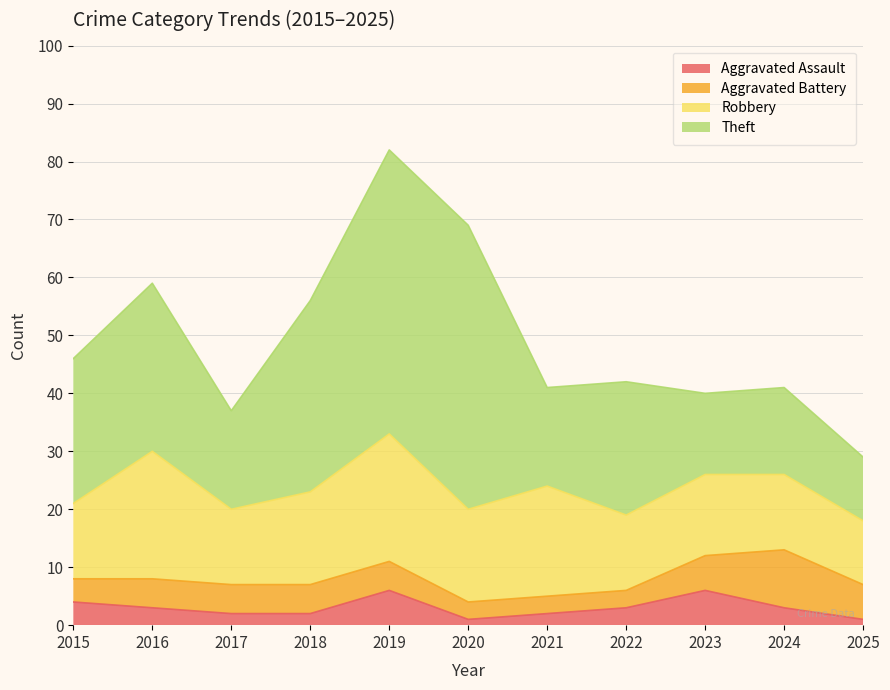

List the series in order of their peak value, highest first.

Theft, Robbery, Aggravated Battery, Aggravated Assault